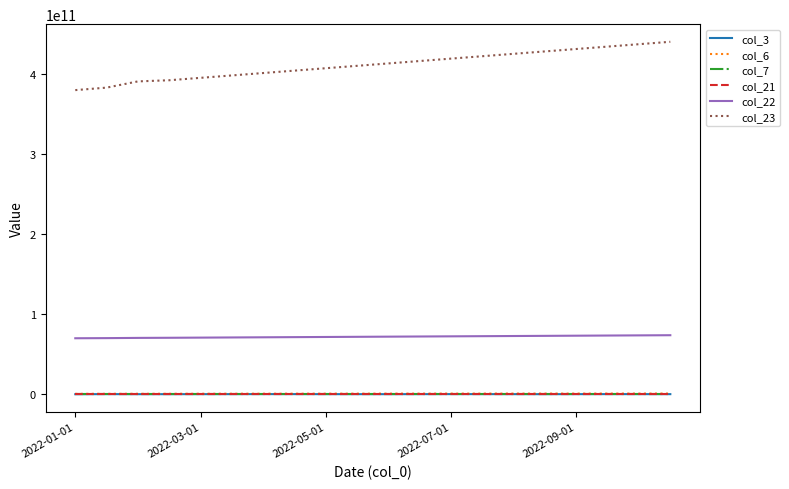

True or false: col_23 and col_22 cross at least once.

False